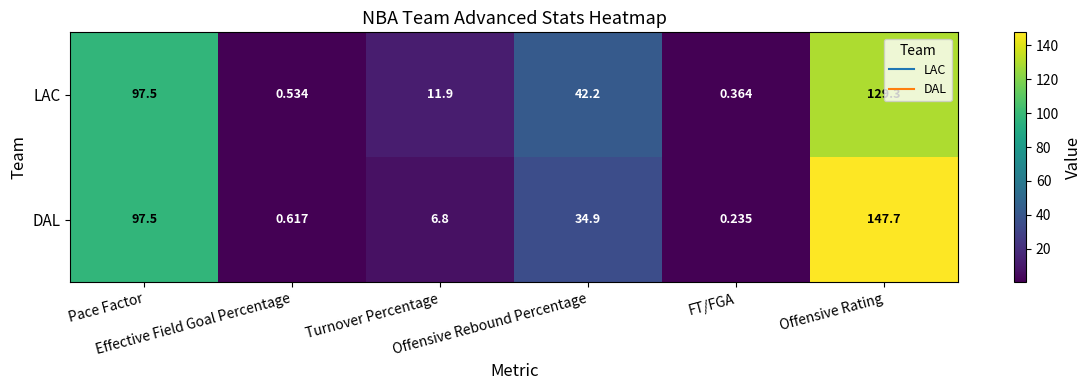

Which series has the widest spread of values?

DAL